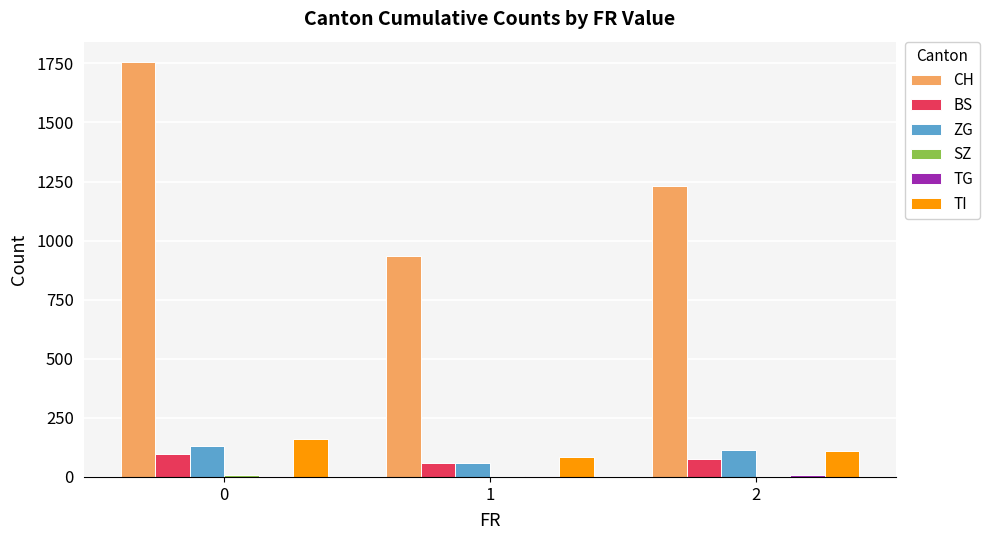

What is the sum of all TI values?

353